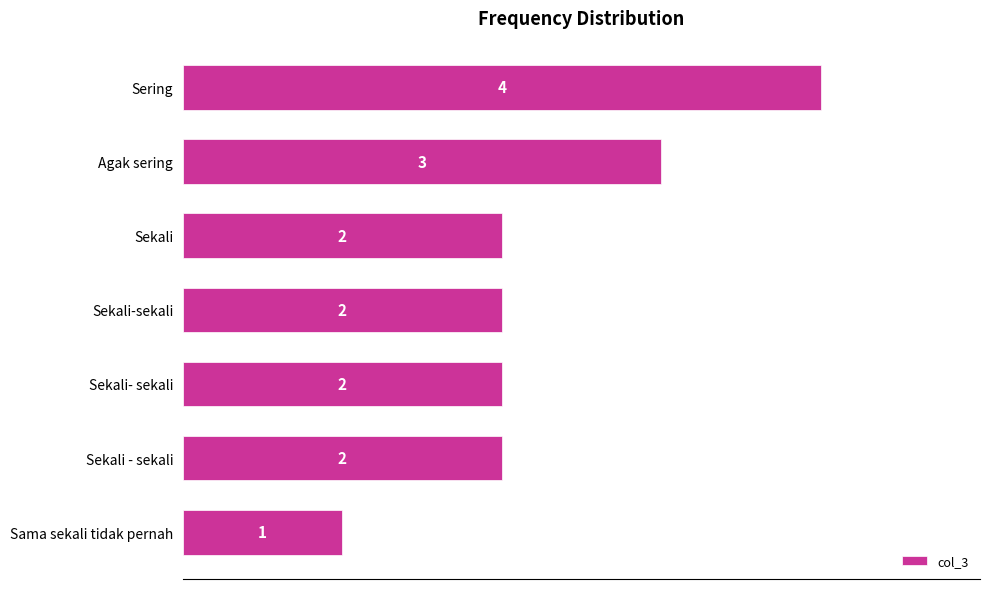

What is the greatest value displayed?

4